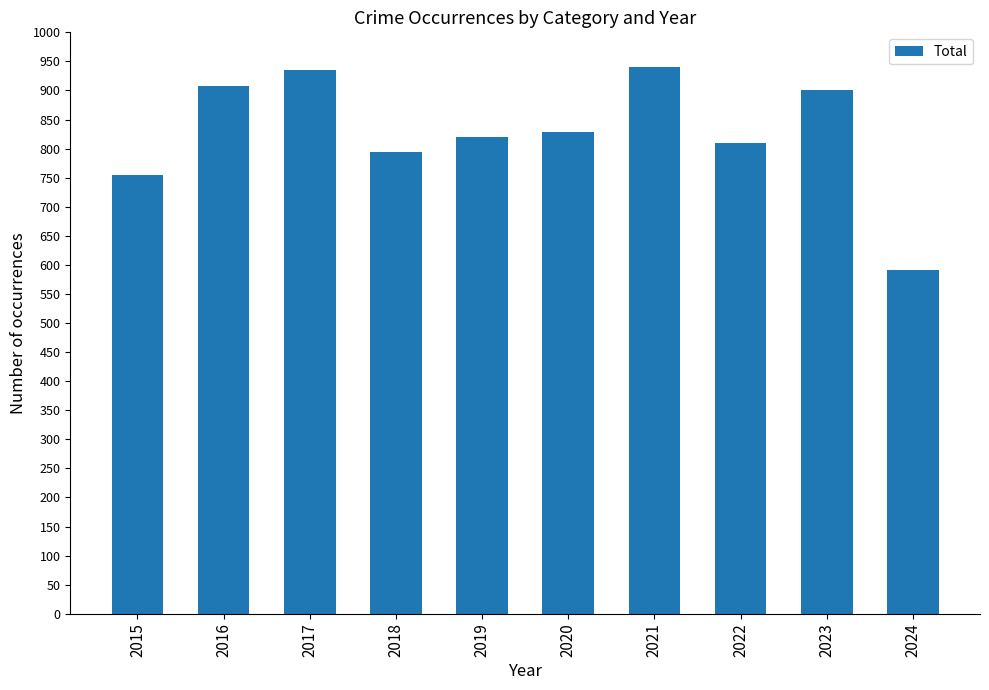

What is the change in value from 2015 to 2024?

-162